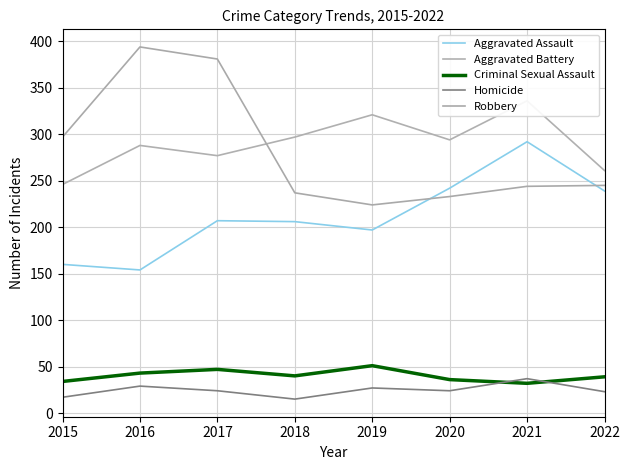

What is the spread (max minus min) of values at 2016?

365